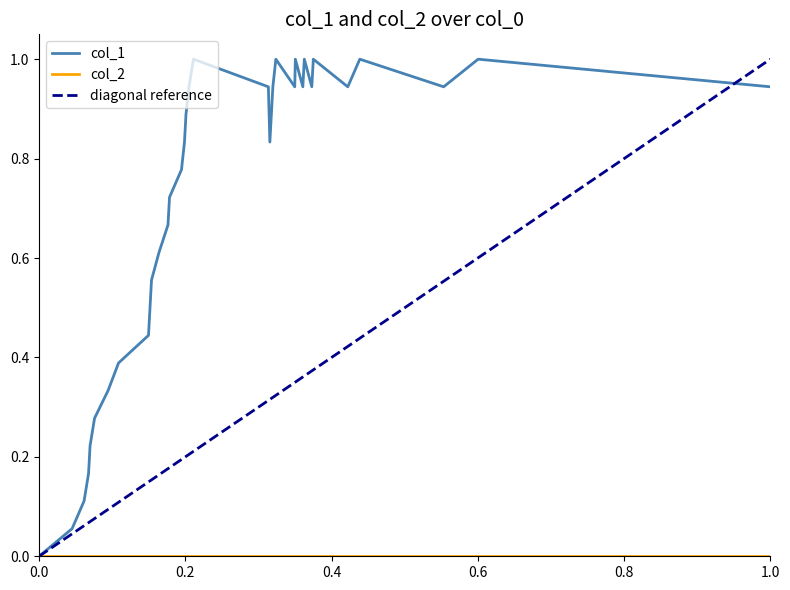

The chart shows a value of 1.4 at 25. True or false?

False